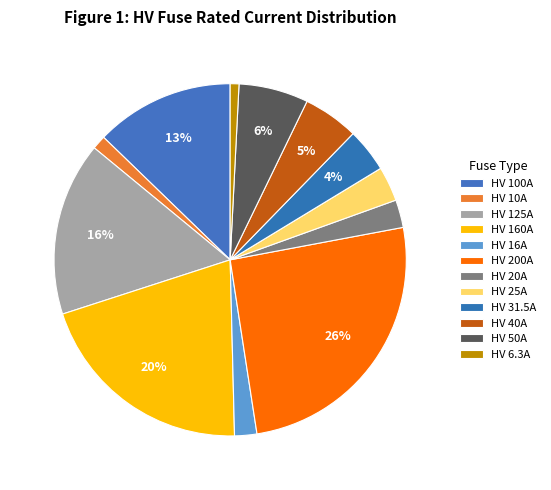

How many slices are in this pie chart?

12